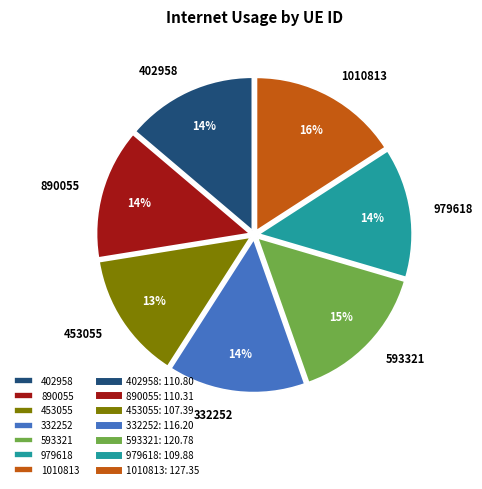

What percentage is the 453055 slice, to the nearest percent?

13%